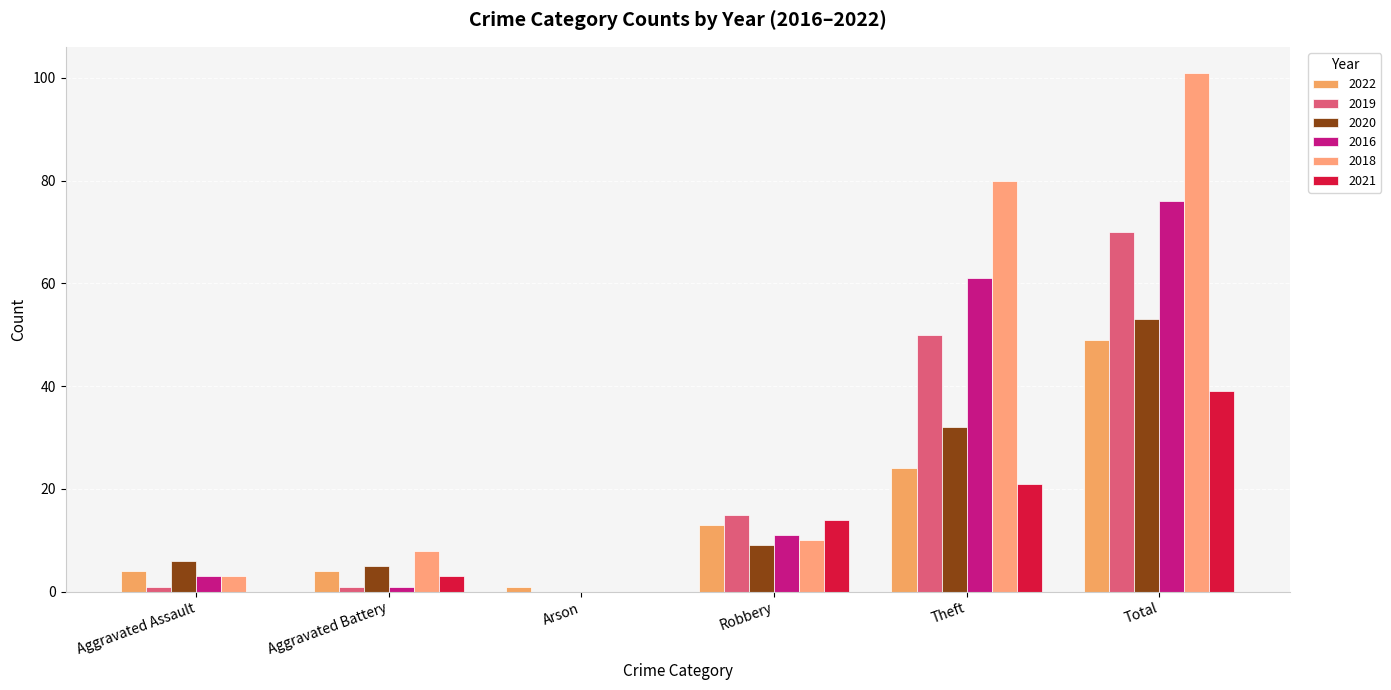

Count the number of categories in the chart.

6